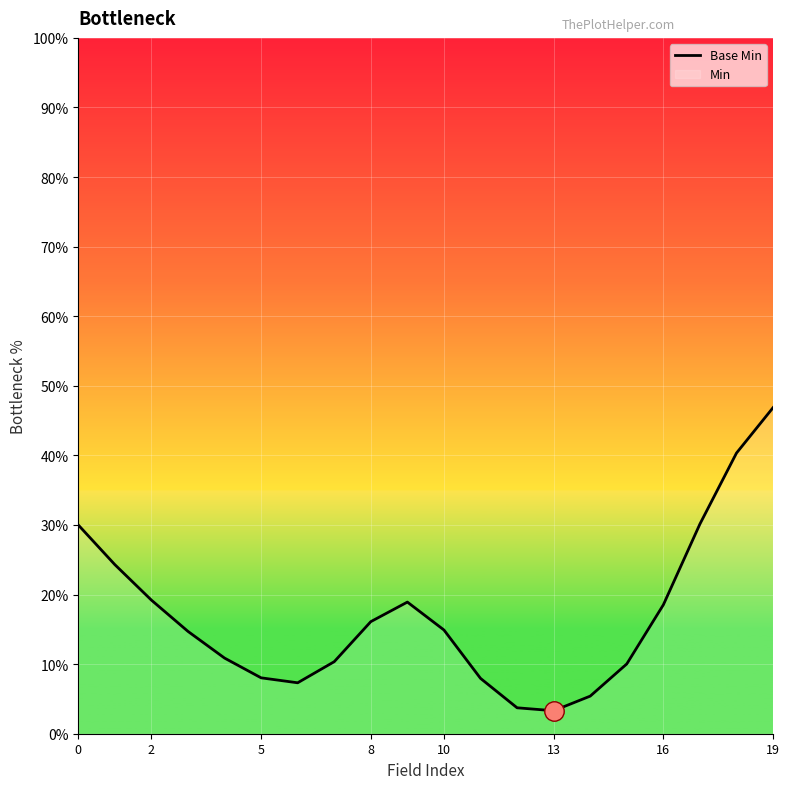

How many points are higher than both their immediate neighbors (excluding endpoints)?

1